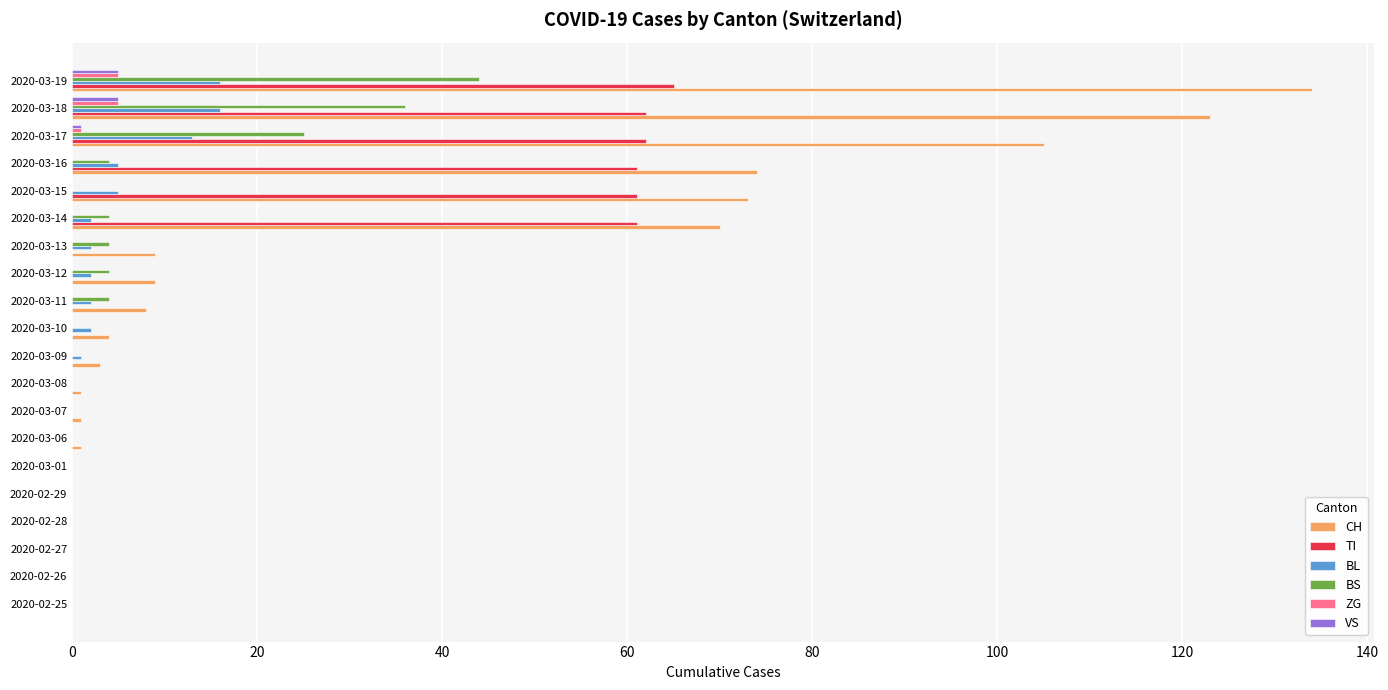

Which series has the largest range (max minus min)?

CH